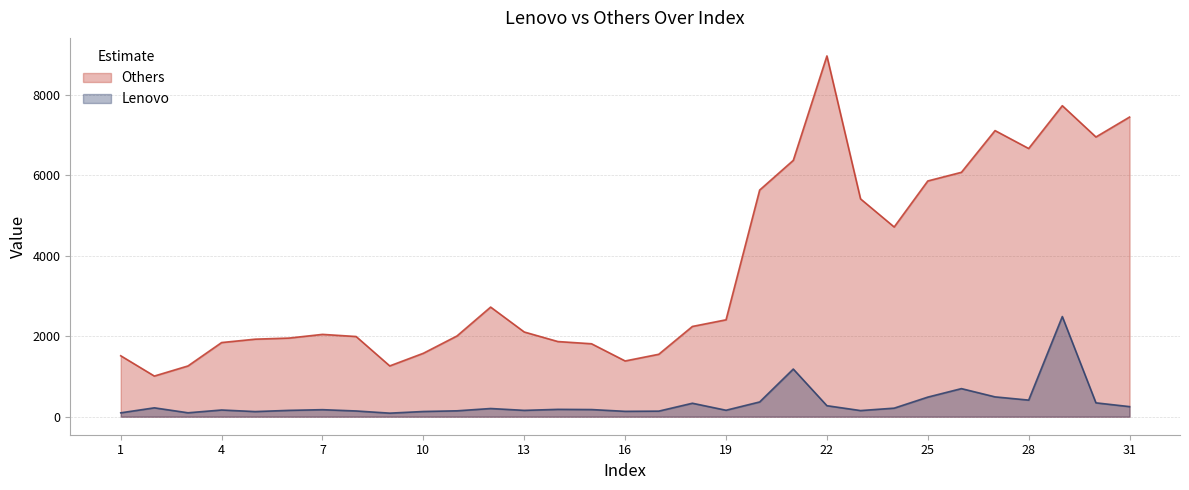

True or false: Lenovo has more than 0 points higher than both neighbors.

True